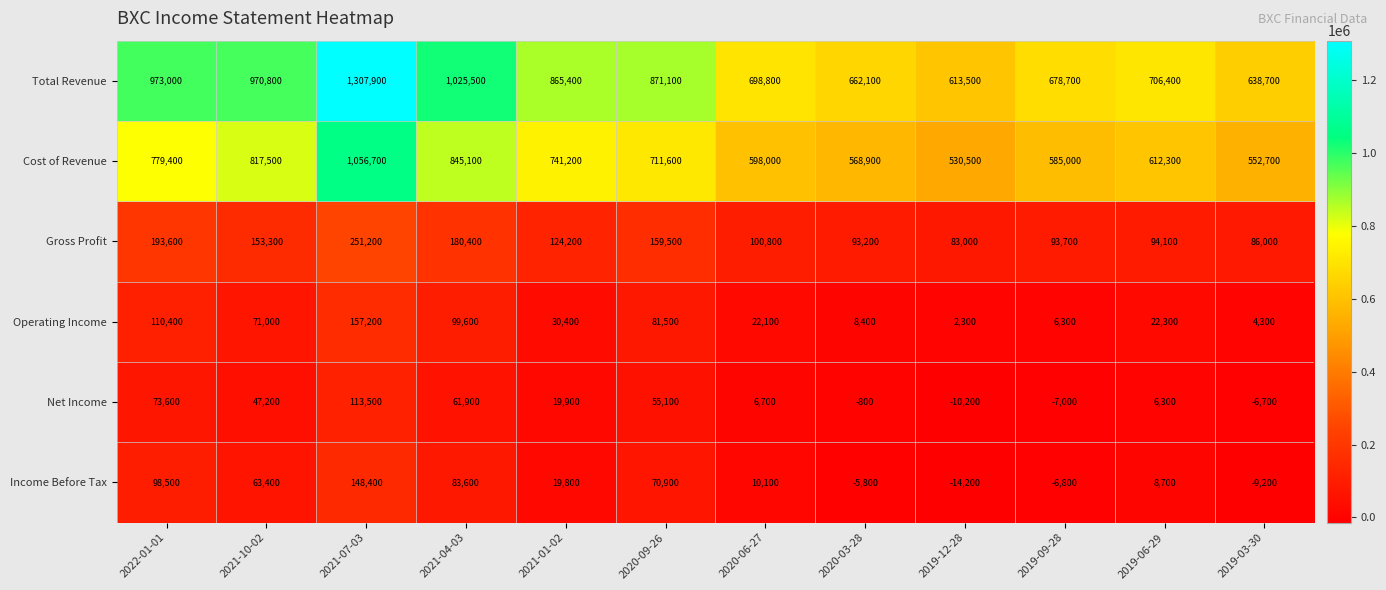

The Total Revenue series shows 237157 at 2020-09-26. True or false?

False